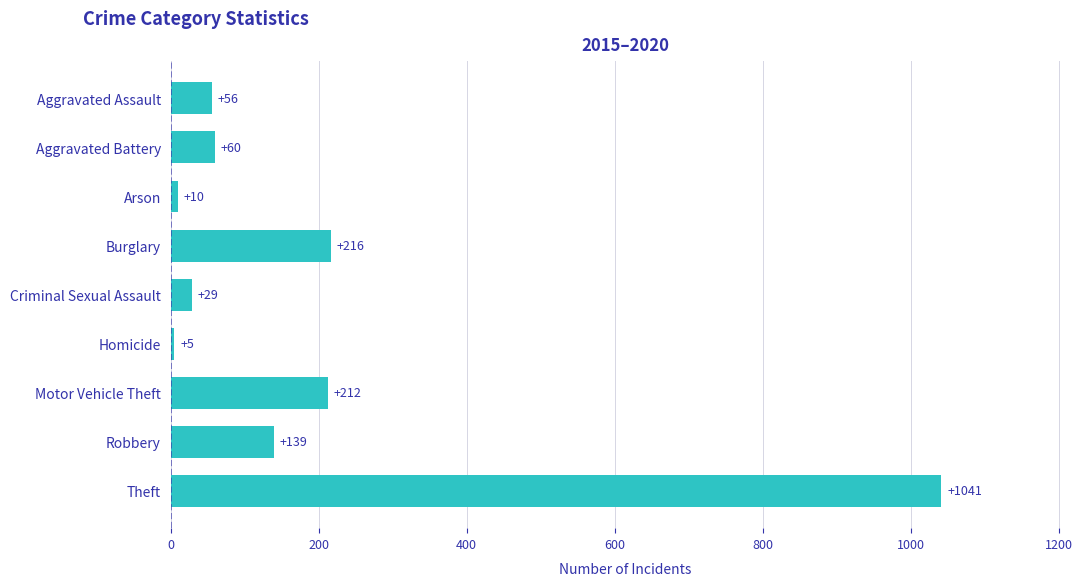

At which category does the chart reach its peak across all series?

Theft